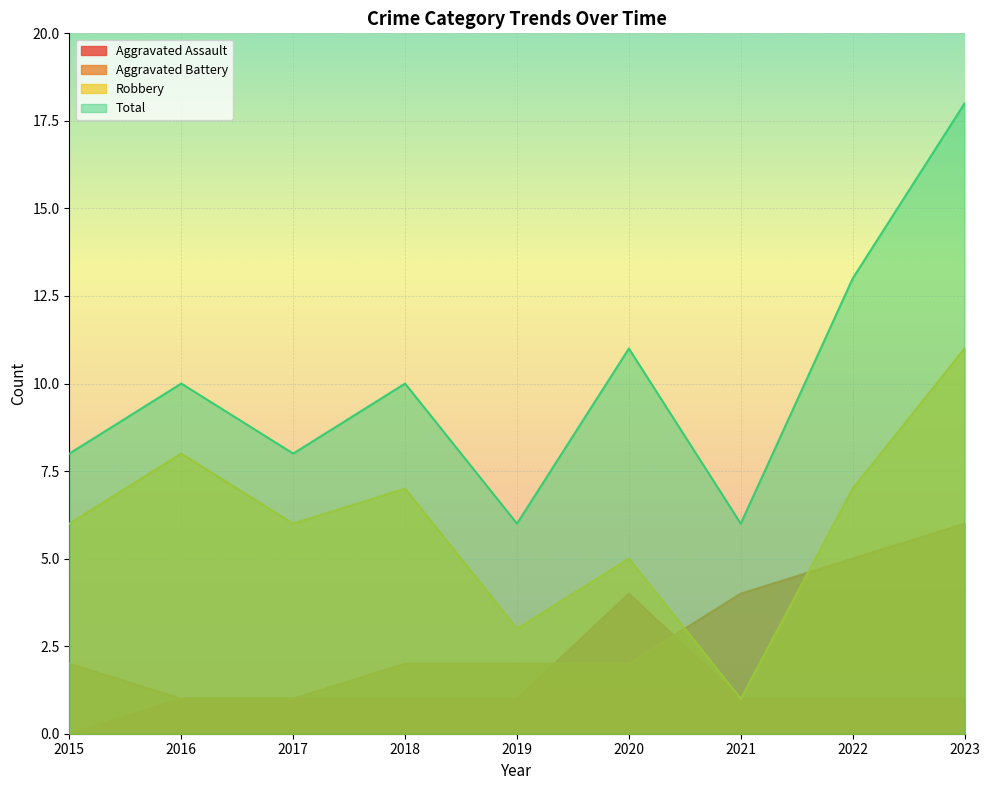

The Aggravated Battery series shows 3 at 2022. True or false?

False